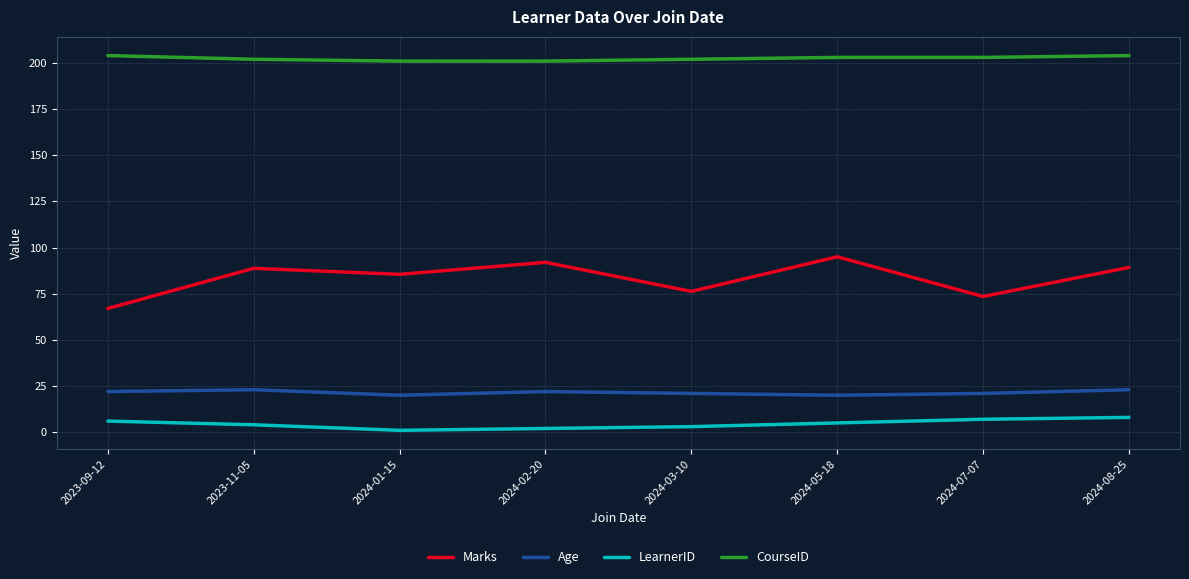

The Marks series shows 19.0 at 2024-08-25. True or false?

False